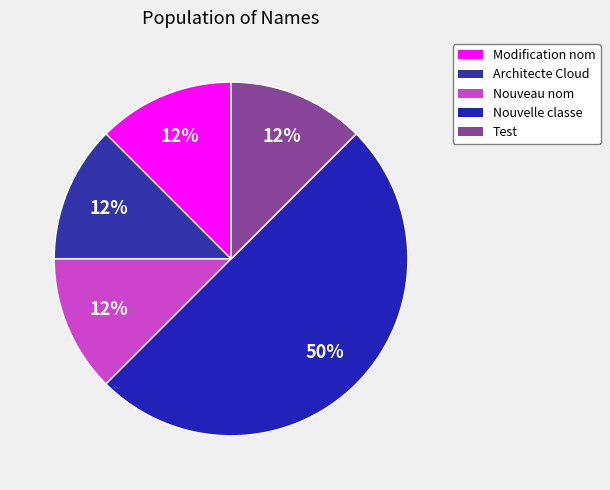

To the nearest percent, what is the average slice percentage?

20%